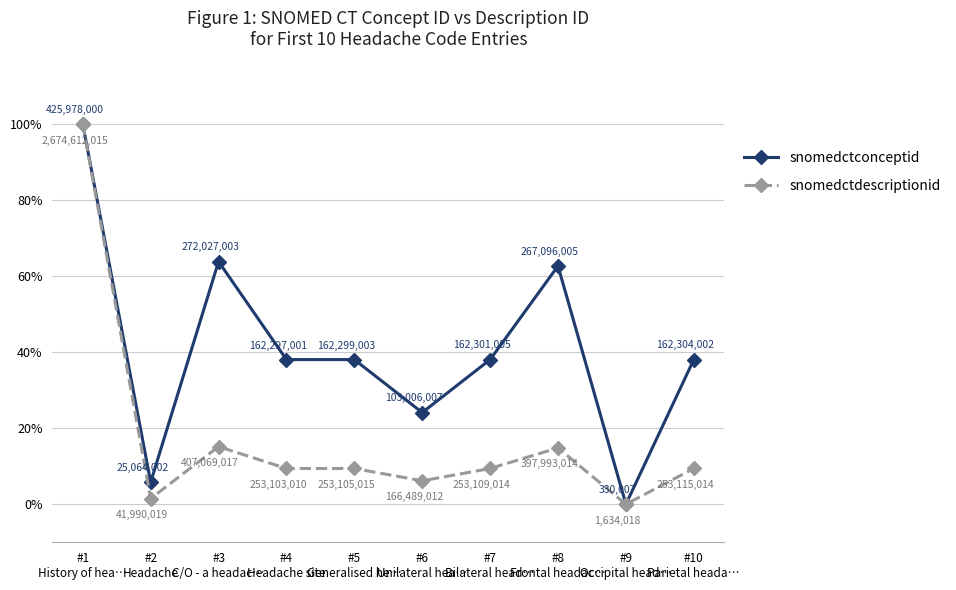

Is the value of snomedctdescriptionid at #3
C/O - a headac… greater than the value of snomedctconceptid at #9
Occipital head…?

Yes